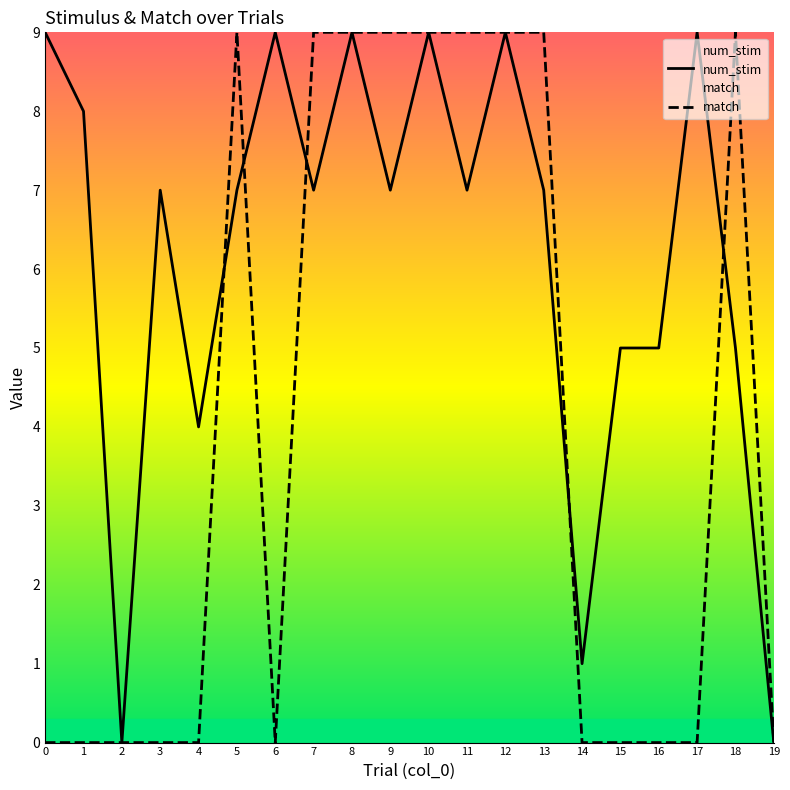

List the series in order of their peak value, lowest first.

num_stim, match